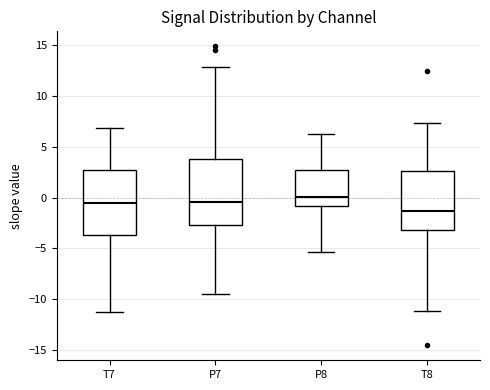

Which box has the highest median line?

P8